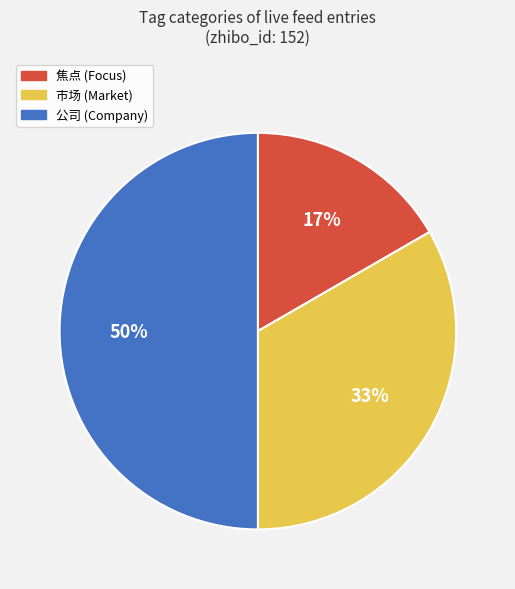

To the nearest percent, what is the difference between the largest and smallest slice percentages?

33%